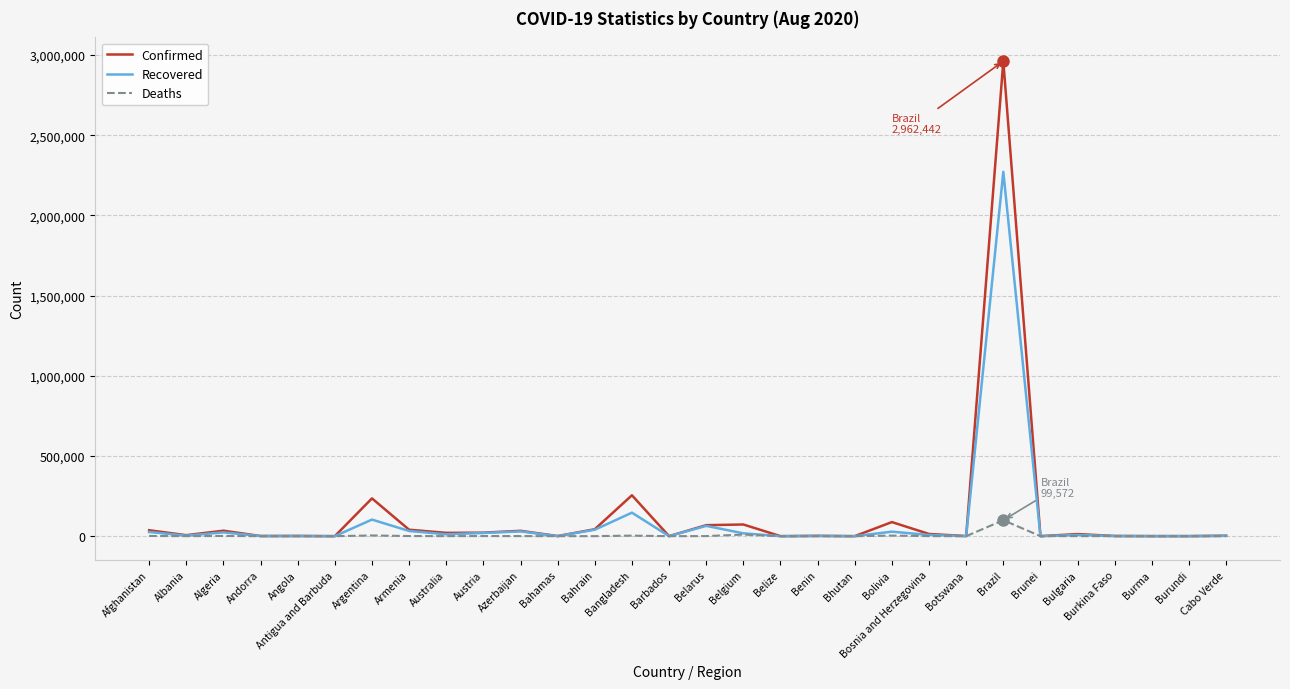

What are all the series names shown in the legend?

Confirmed, Recovered, Deaths